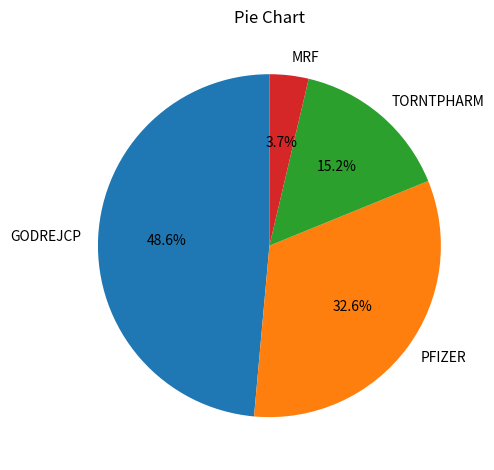

What is the largest slice in the pie chart?

GODREJCP